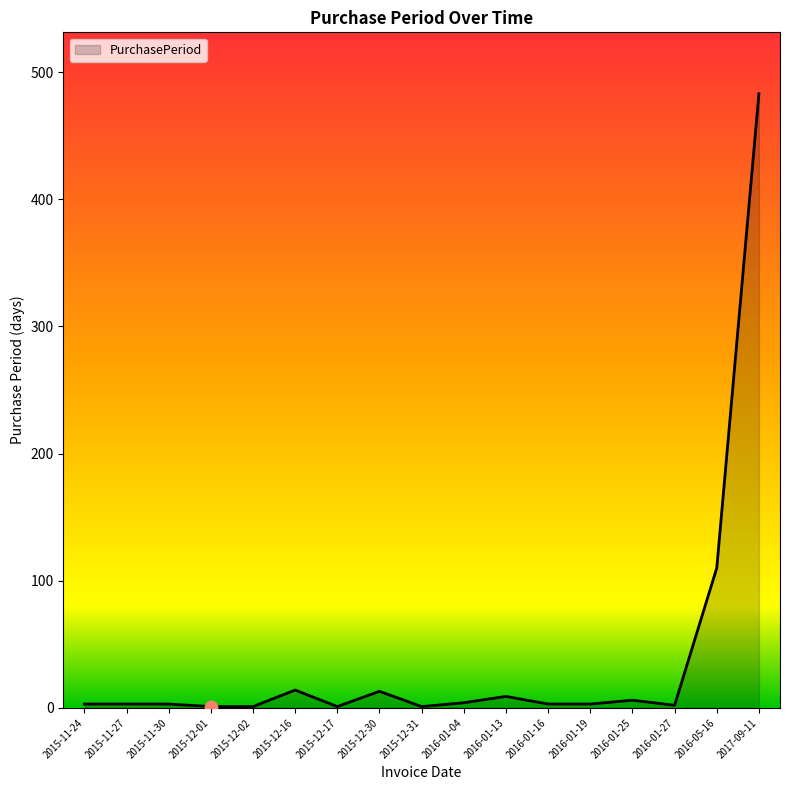

The chart shows a value of 9 at 2016-01-13. True or false?

True